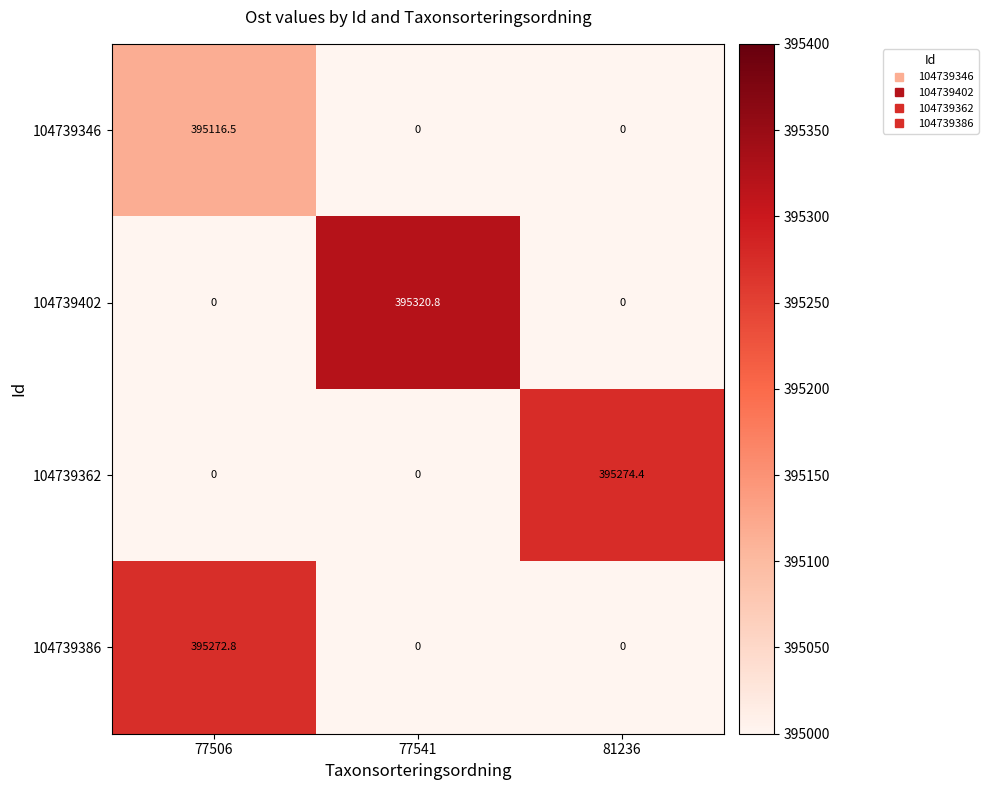

What is the difference between the highest and lowest values at 77541?

395320.8